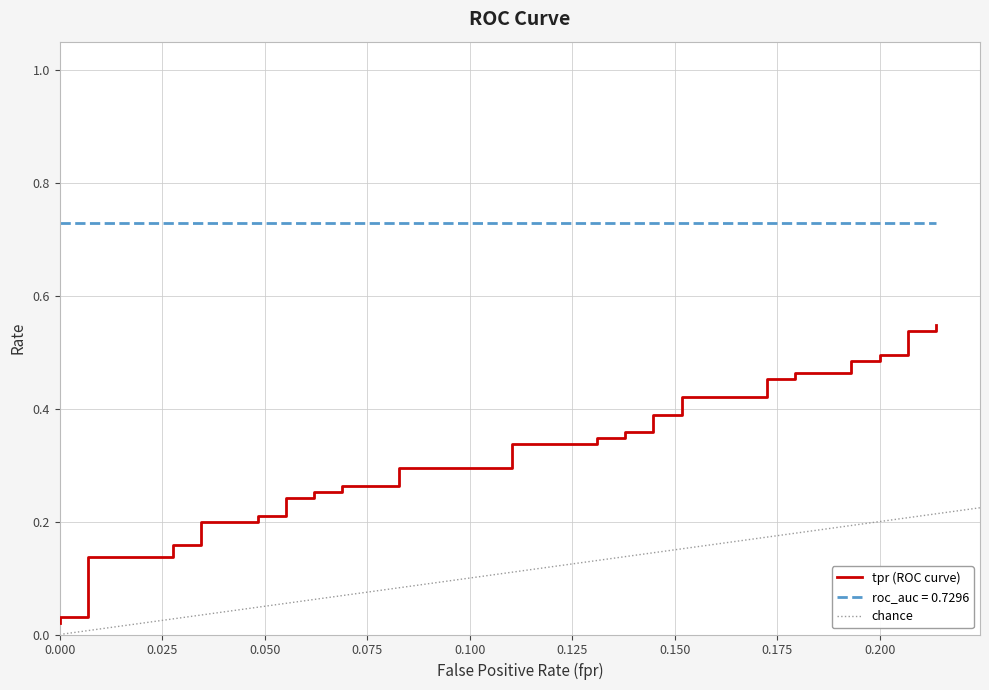

What is the sum of all values?

12.7